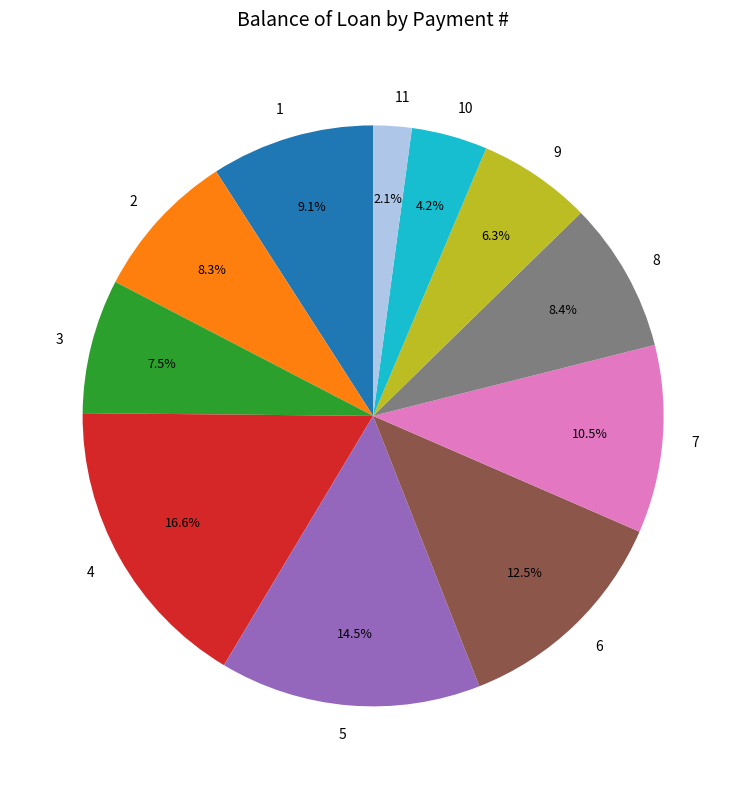

True or false: 10 accounts for 4% of the total.

True